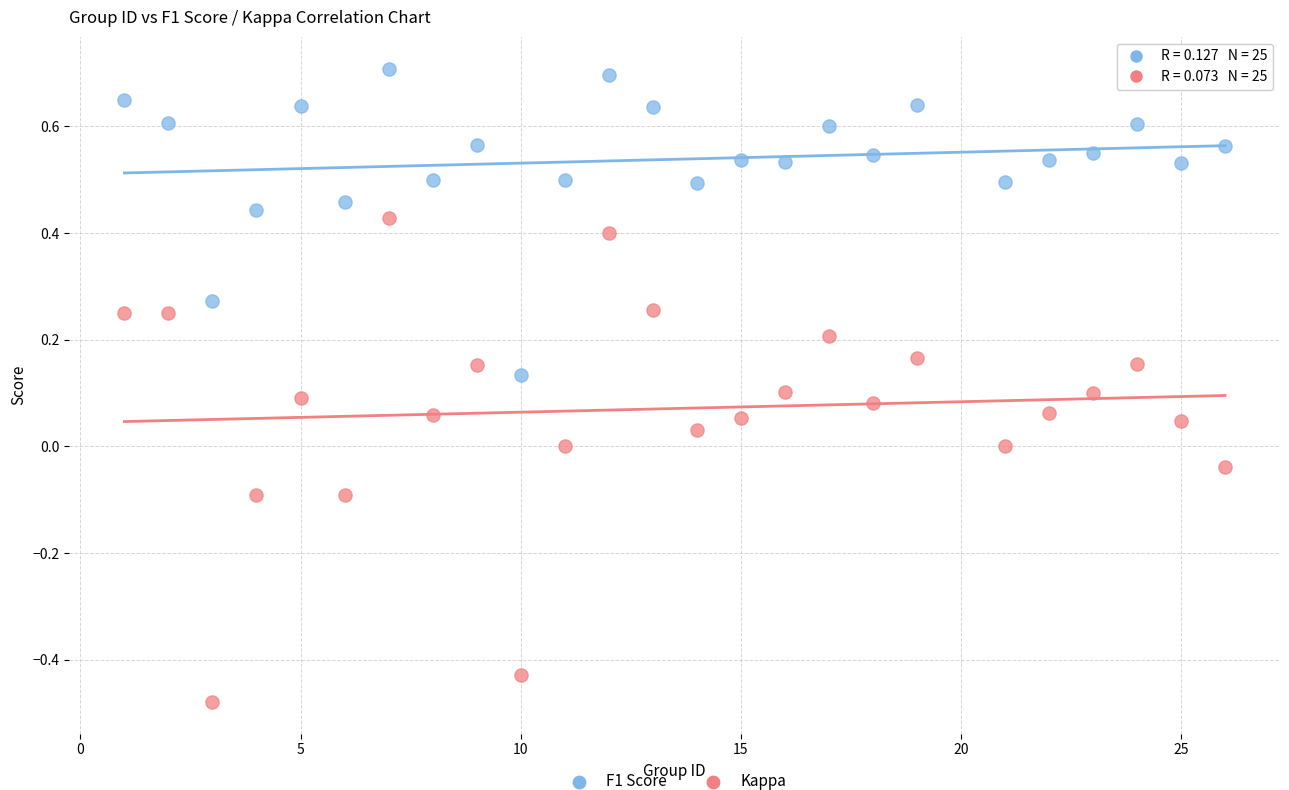

Across all data points, what is the range of X values (max minus min)?

25.0